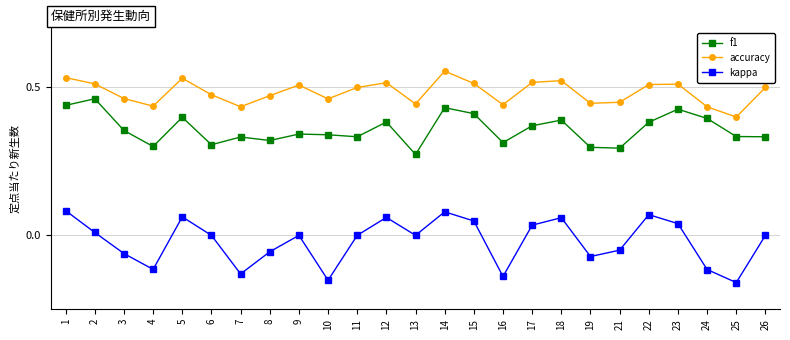

Is it true that f1 equals 0.4 at 23?

True